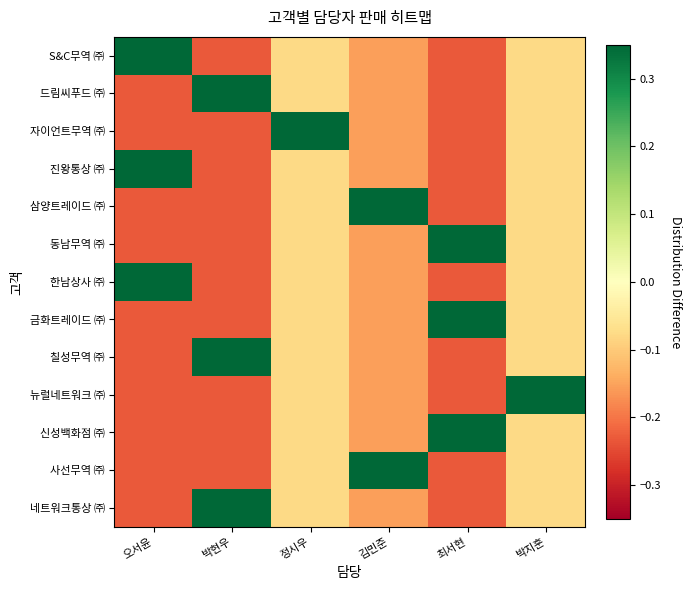

What is the difference between the highest and lowest values at 박현우?

1.0